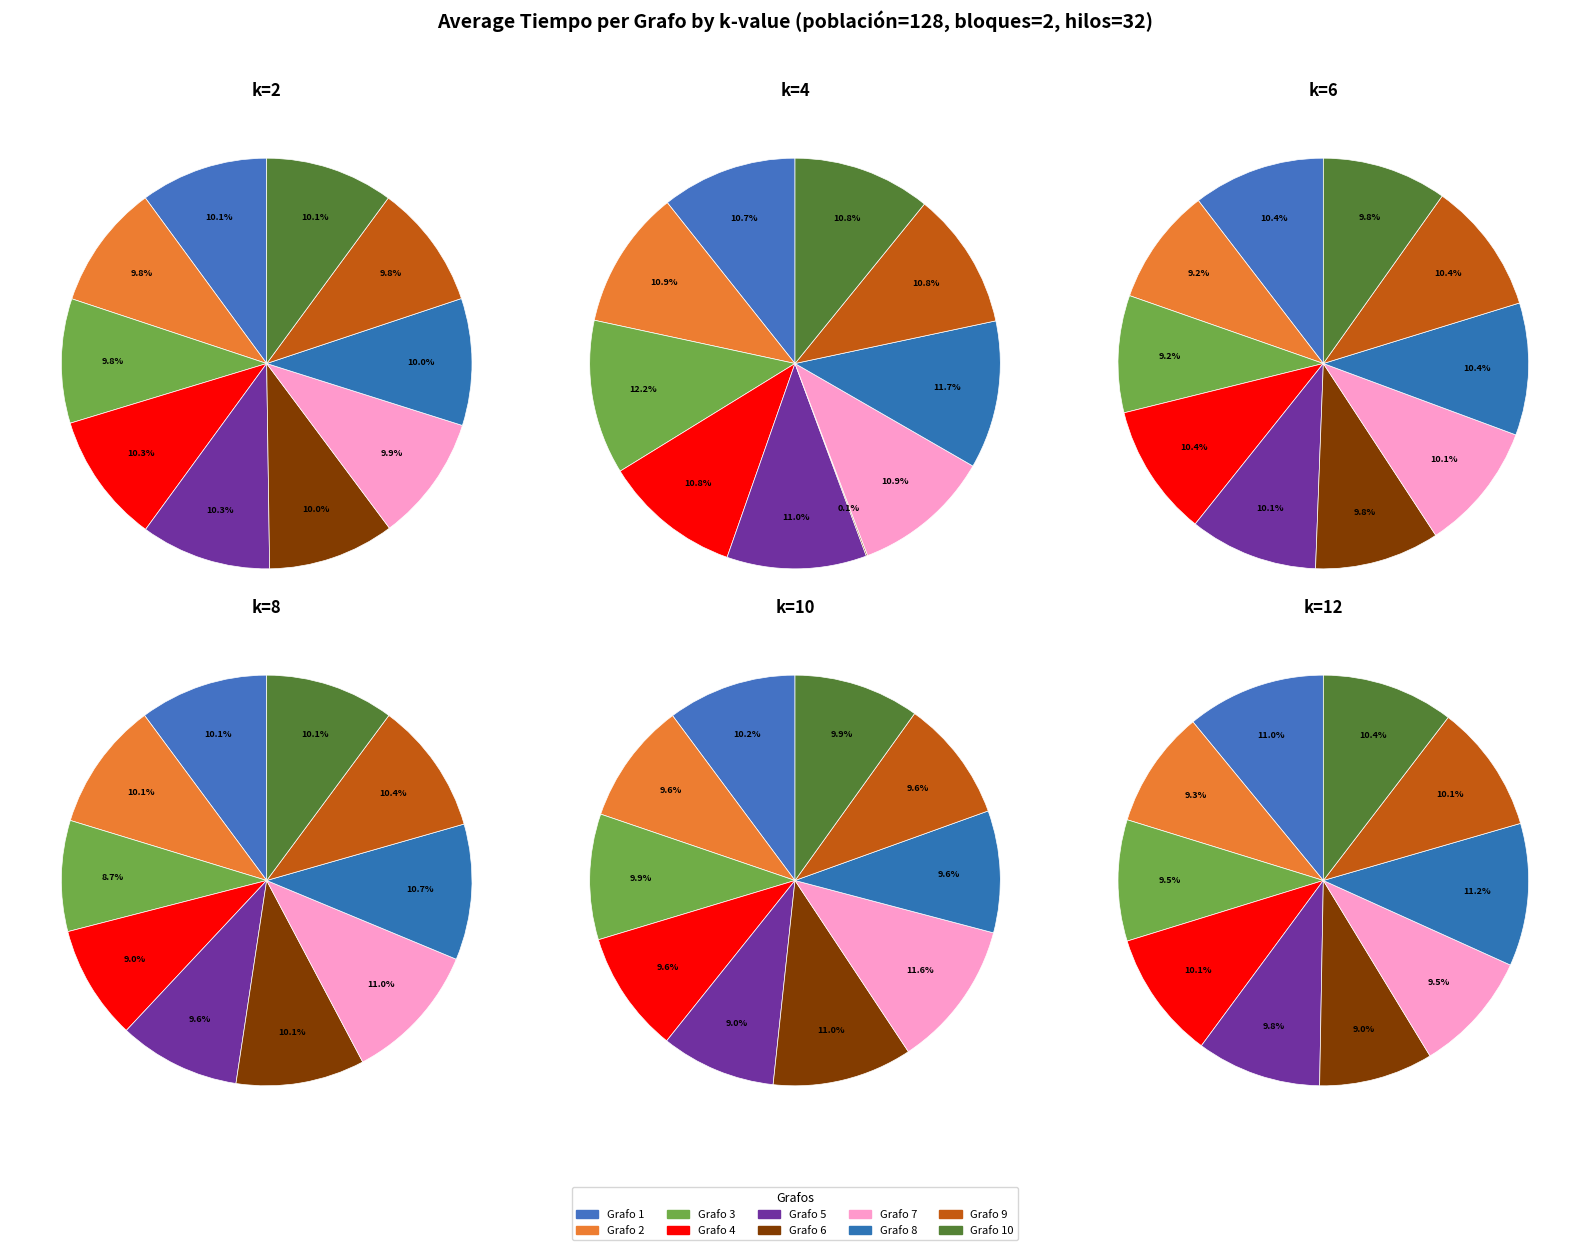

Does Grafo 9 represent more than half of the total?

No